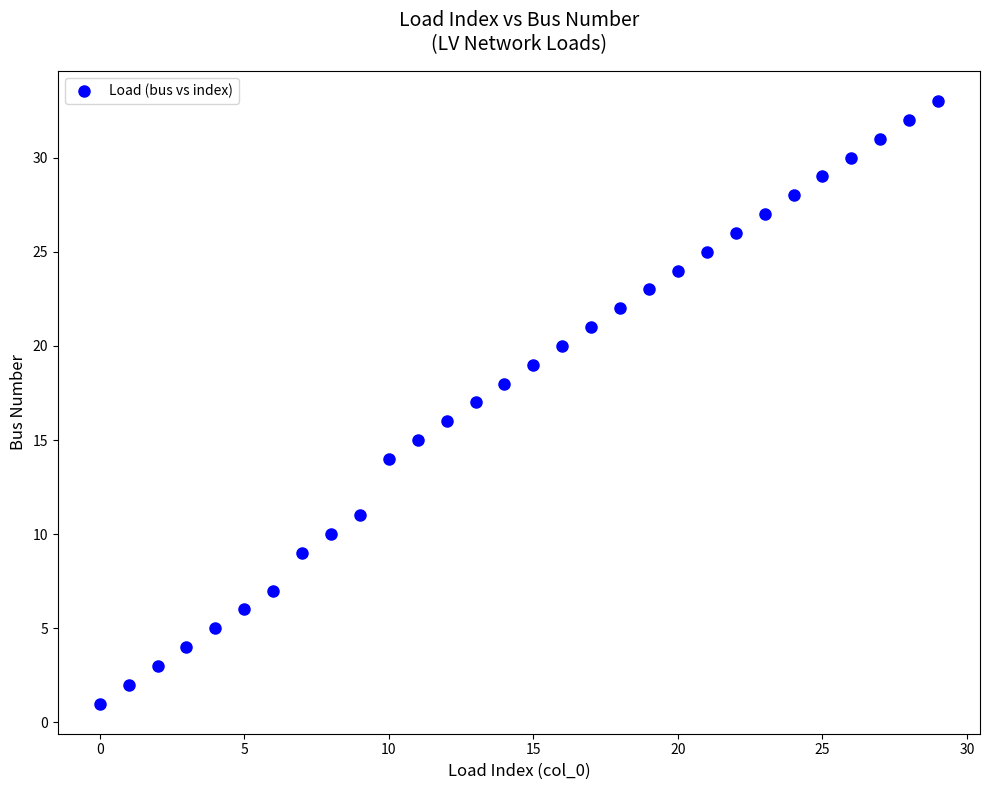

What is the range of Y values (max minus min)?

32